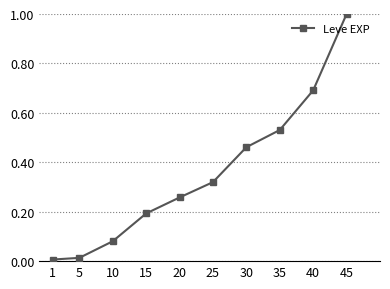

True or false: the data has more than 0 interior local peaks.

False